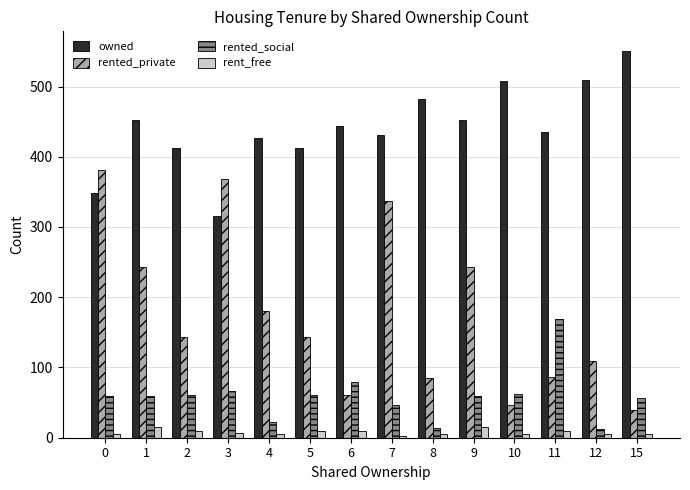

Which series changed the most between 5 and 12?

owned